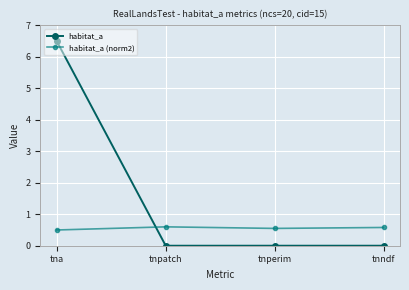

Is it true that habitat_a equals 9.8 at tna?

False